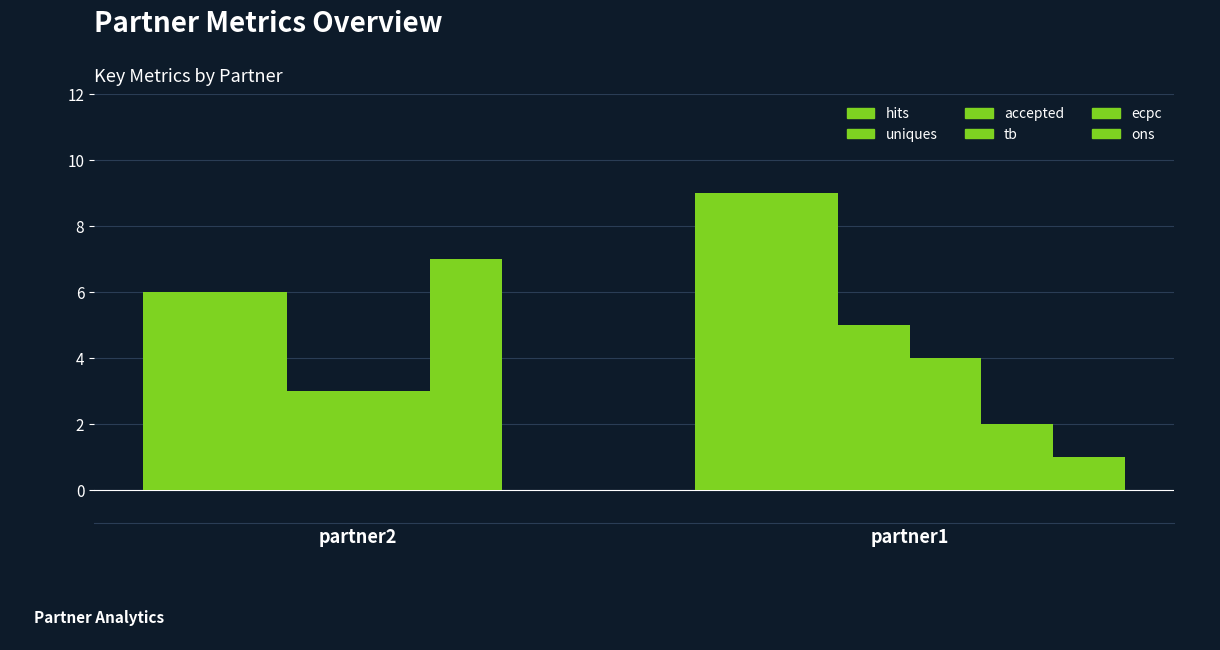

Reading left to right, transcribe all the data shown in this chart.

hits: 6	9
uniques: 6	9
accepted: 3	5
tb: 3	4
ecpc: 7	2
ons: 0	1